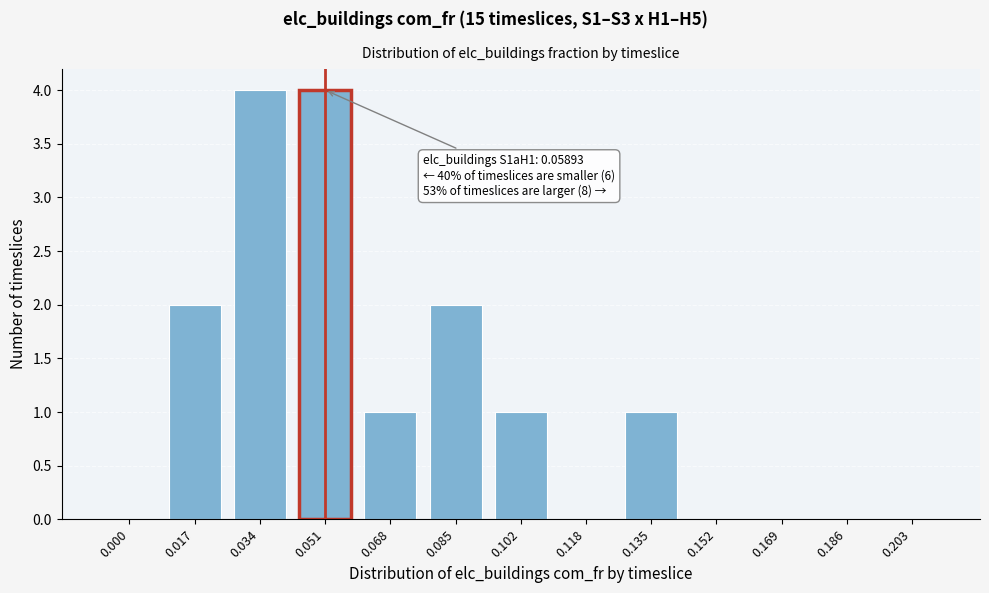

Reading left to right, transcribe all the data shown in this chart.

0.000=0	0.017=2	0.034=4	0.051=4	0.068=1	0.085=2	0.102=1	0.118=0	0.135=1	0.152=0	0.169=0	0.186=0	0.203=0